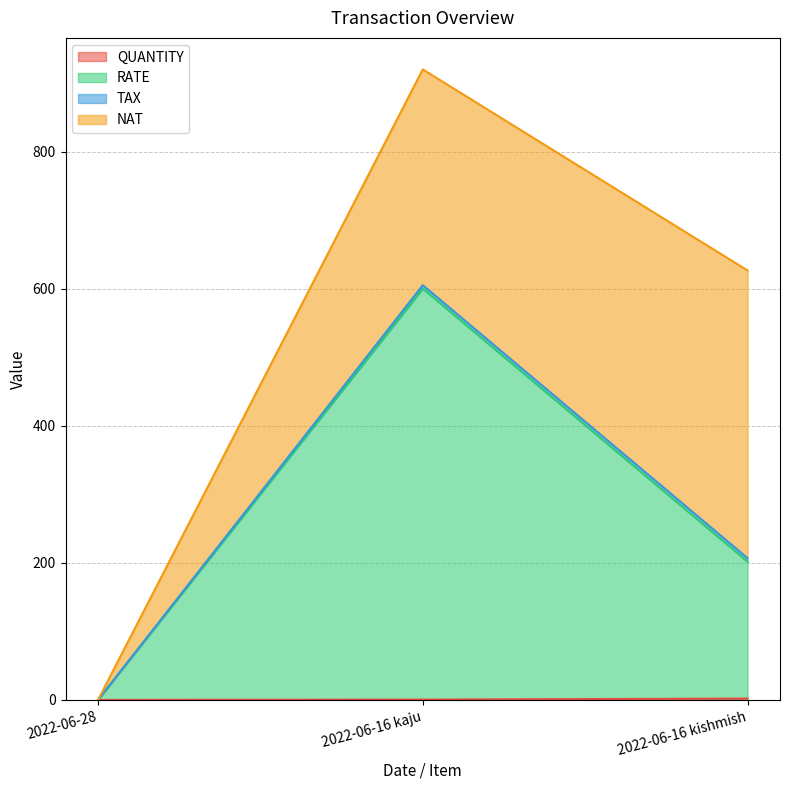

What is the average value of the QUANTITY series?

0.8